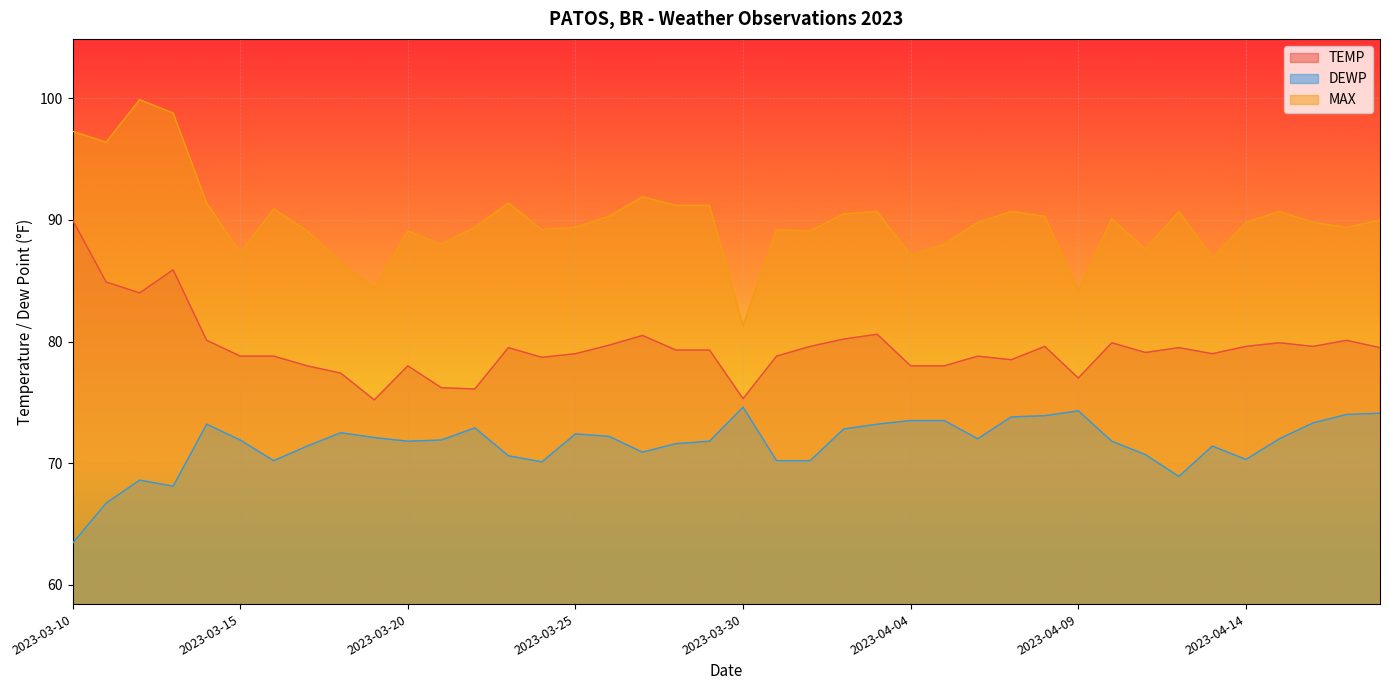

True or false: TEMP and MAX intersect in this chart.

False